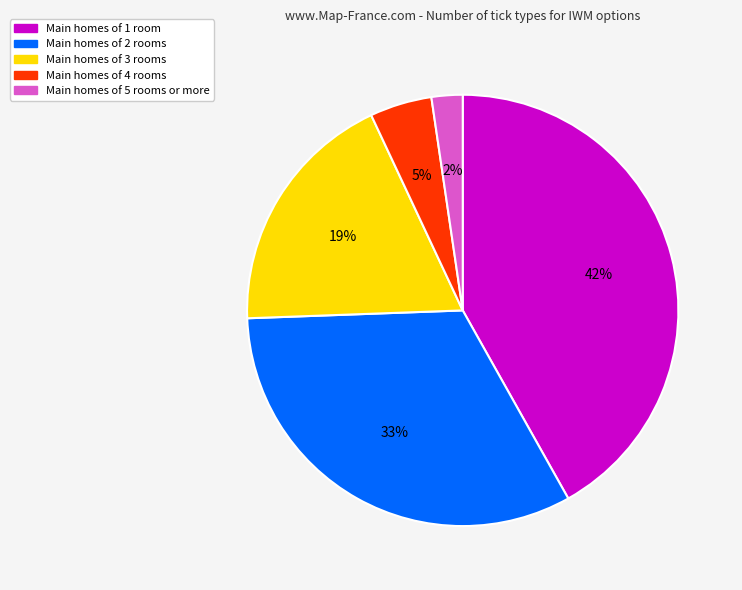

Is there a majority slice in this chart?

No